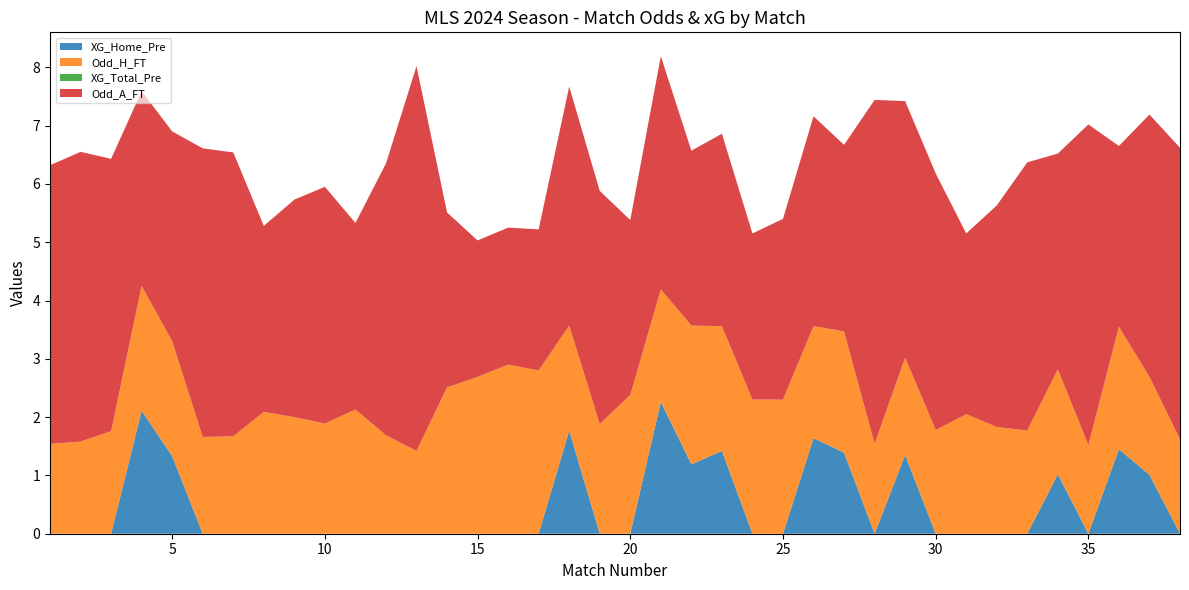

Reading left to right, list all the values displayed in this chart.

XG_Home_Pre: 0.0	0.0	0.0	2.1	1.3	0.0	0.0	0.0	0.0	0.0	0.0	0.0	0.0	0.0	0.0	0.0	0.0	1.8	0.0	0.0	2.3	1.2	1.4	0.0	0.0	1.6	1.4	0.0	1.4	0.0	0.0	0.0	0.0	1.0	0.0	1.4	1.0	0.0
Odd_H_FT: 1.5	1.6	1.8	2.1	2.0	1.7	1.7	2.1	2.0	1.9	2.1	1.7	1.4	2.5	2.7	2.9	2.8	1.8	1.9	2.4	1.9	2.4	2.1	2.3	2.3	1.9	2.1	1.5	1.7	1.8	2.0	1.8	1.8	1.8	1.5	2.1	1.7	1.6
XG_Total_Pre: 0.0	0.0	0.0	0.0	0.0	0.0	0.0	0.0	0.0	0.0	0.0	0.0	0.0	0.0	0.0	0.0	0.0	0.0	0.0	0.0	0.0	0.0	0.0	0.0	0.0	0.0	0.0	0.0	0.0	0.0	0.0	0.0	0.0	0.0	0.0	0.0	0.0	0.0
Odd_A_FT: 4.8	5.0	4.7	3.3	3.6	5.0	4.9	3.2	3.7	4.1	3.2	4.7	6.6	3.0	2.3	2.4	2.4	4.1	4.0	3.0	4.0	3.0	3.3	2.9	3.1	3.6	3.2	5.9	4.4	4.4	3.1	3.8	4.6	3.7	5.5	3.1	4.5	5.0